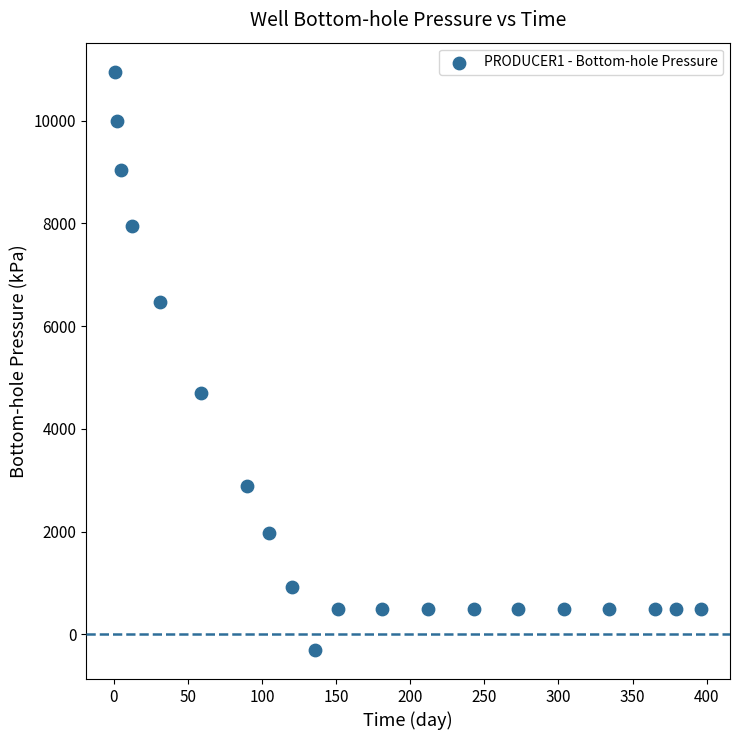

What is the range of X values (max minus min)?

395.0